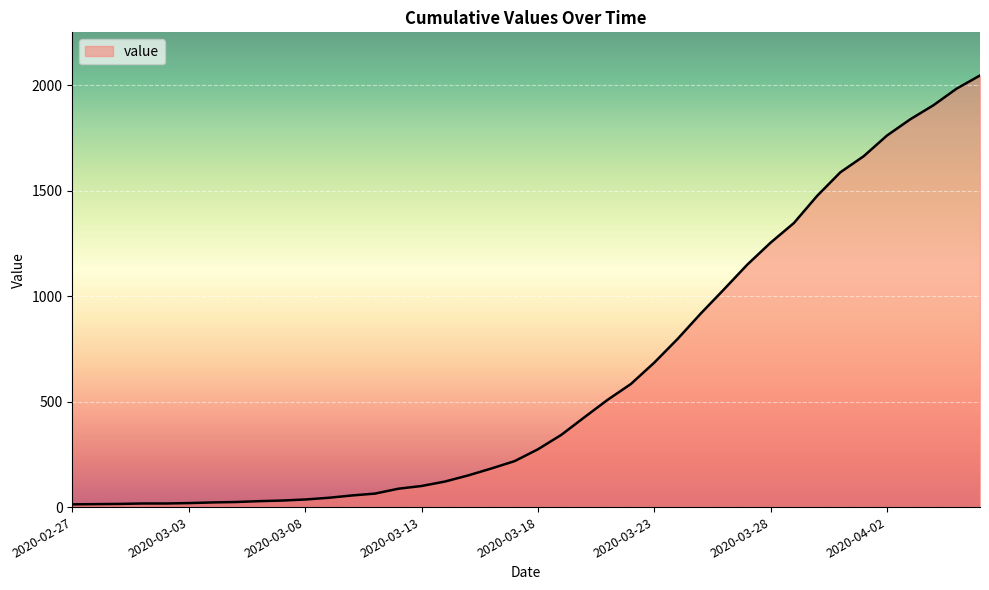

Does the chart display data point markers on the line(s)?

No